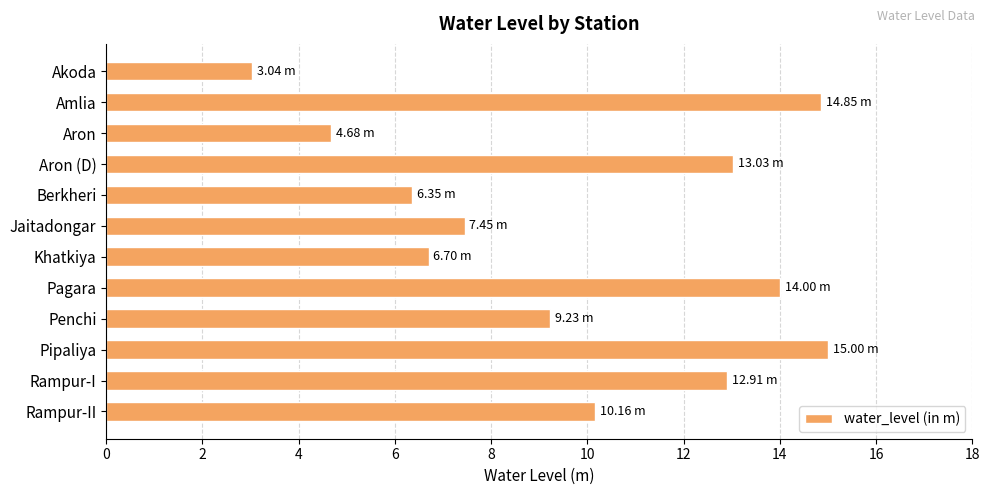

Between Pagara and Amlia, which is larger?

Amlia